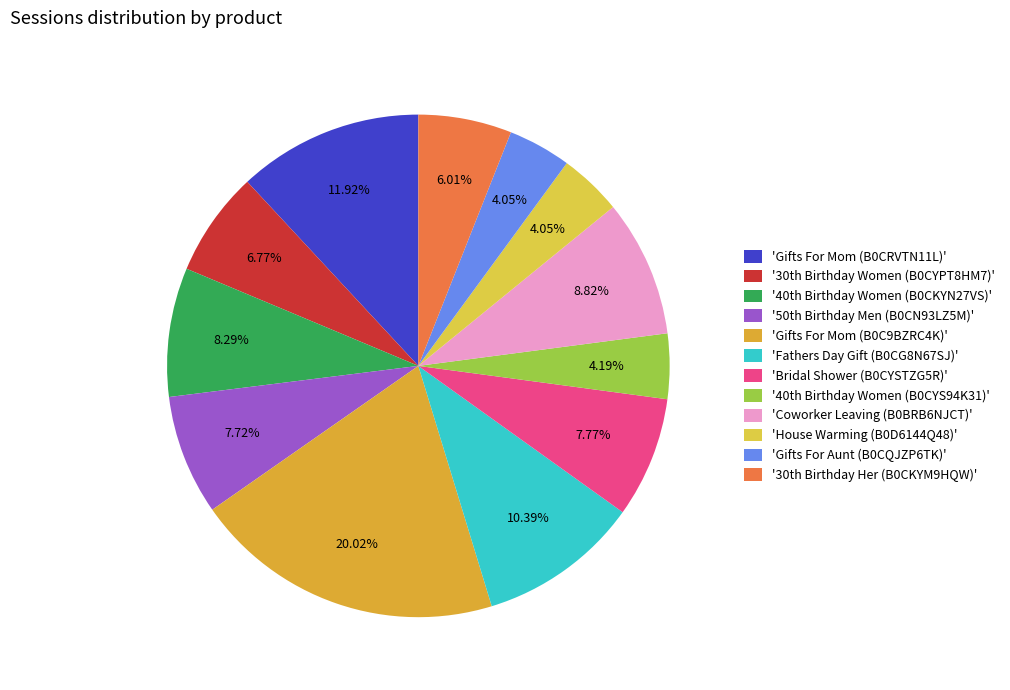

Which slice is the largest?

'Gifts For Mom (B0C9BZRC4K)'